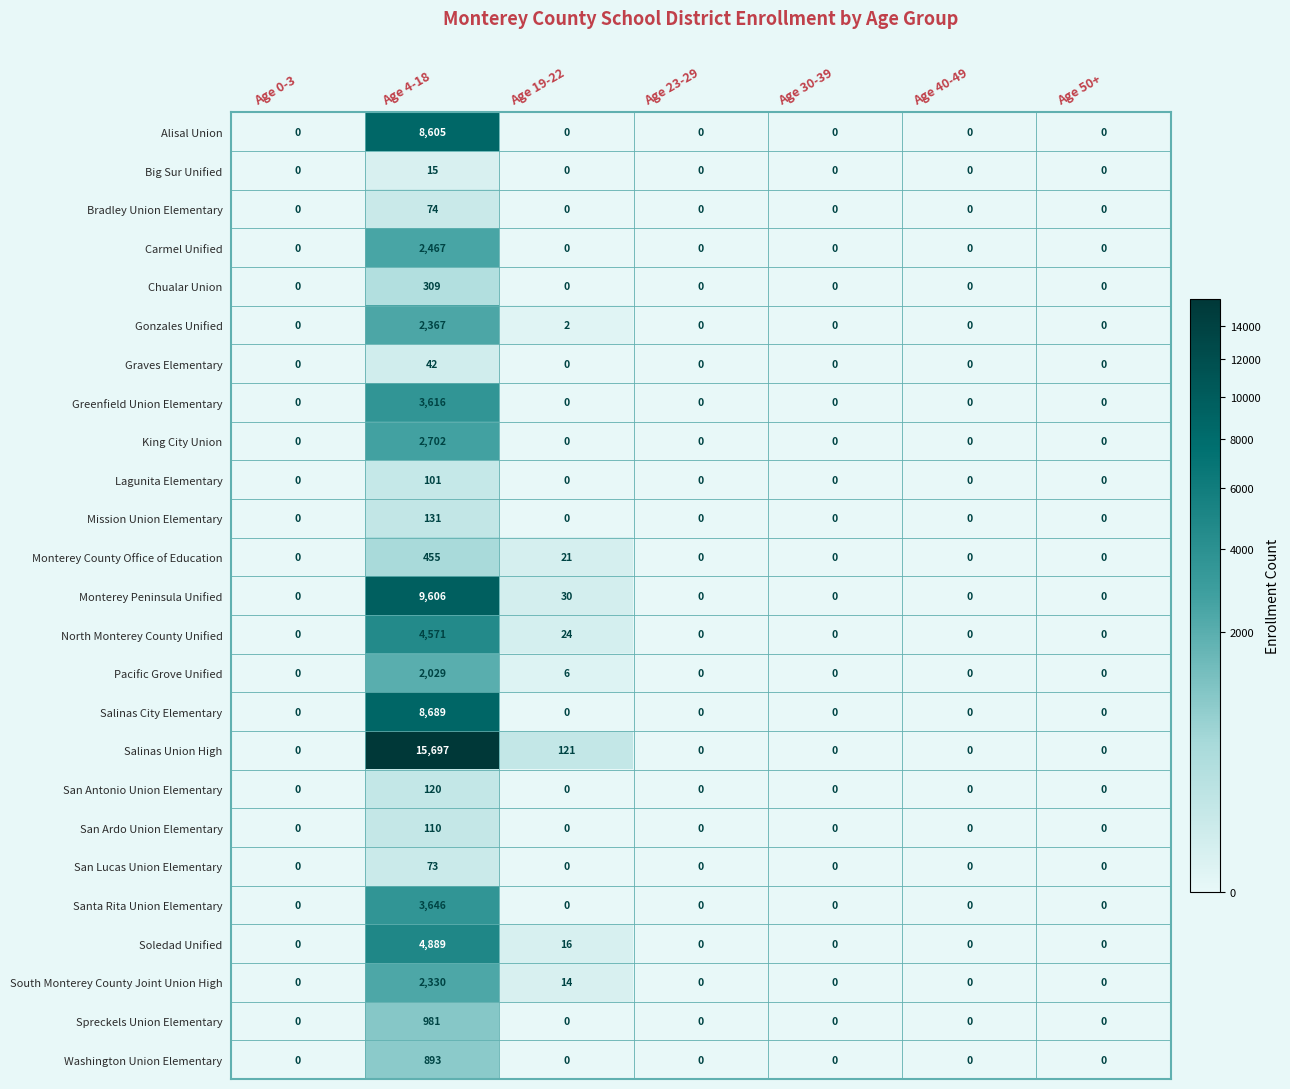

Count the number of data series in this chart.

25